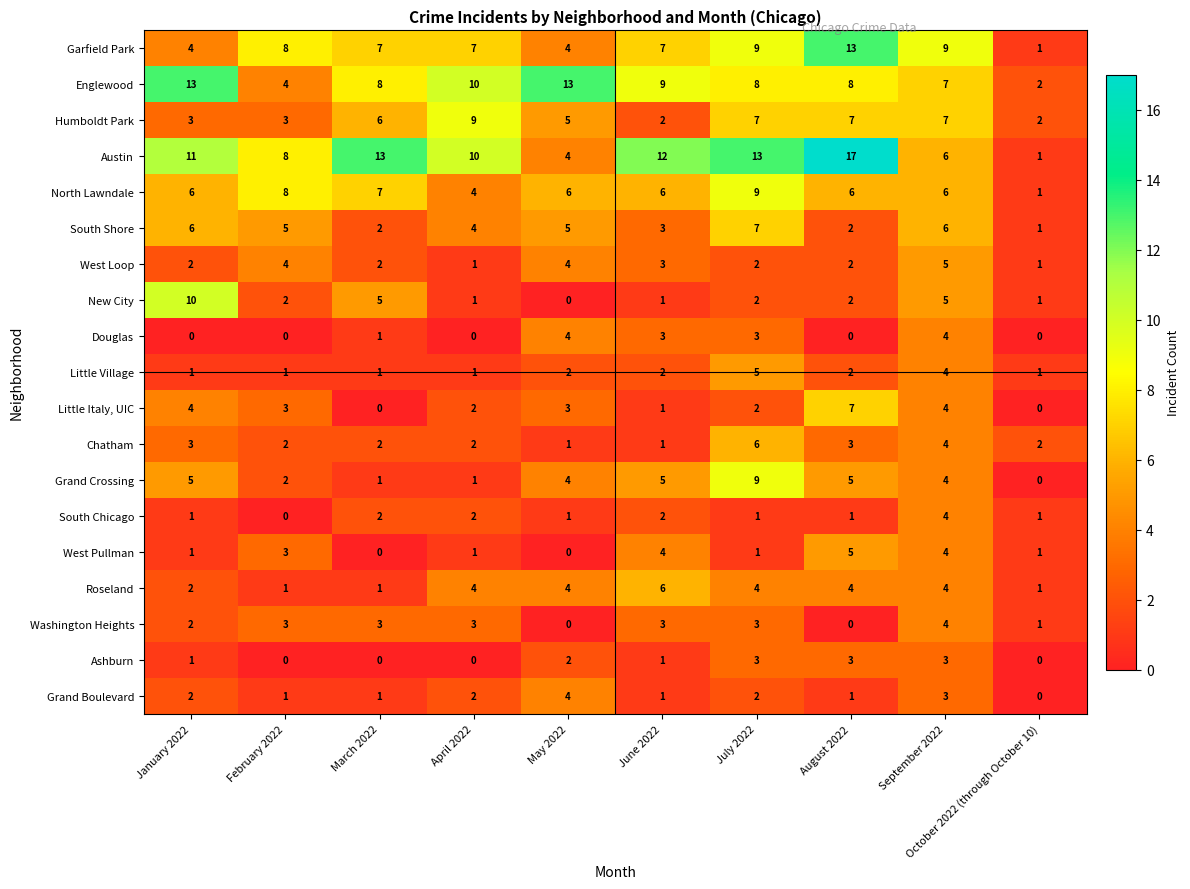

True or false: Garfield Park has a value of 9 at September 2022.

True